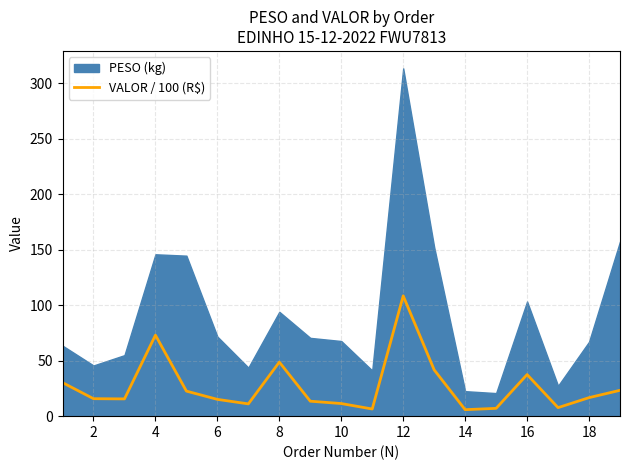

True or false: VALOR / 100 (R$) has a value of 160.8 at 12.

False